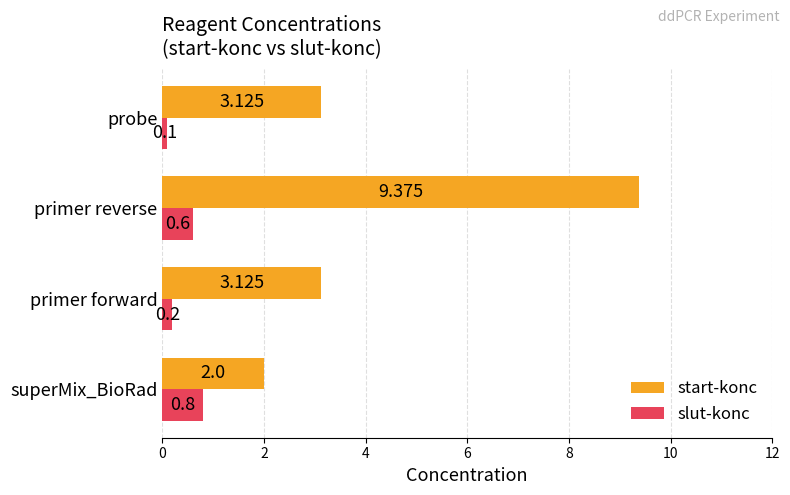

At which category is the sum across all series the highest?

primer reverse